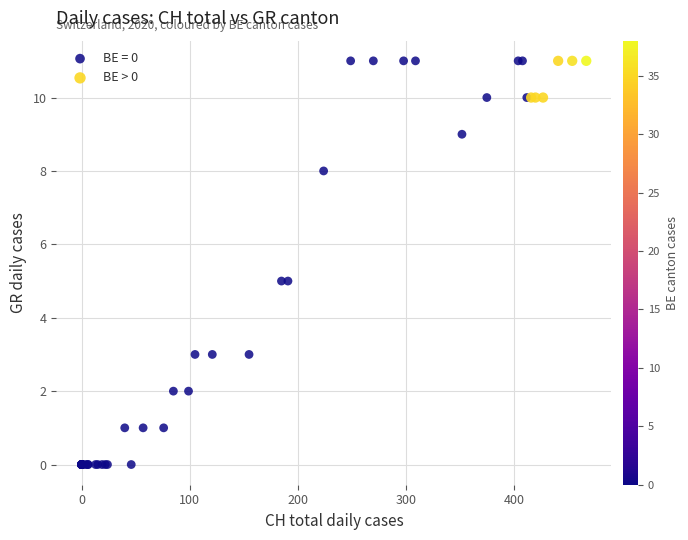

Which series contains the lowest Y value?

BE = 0